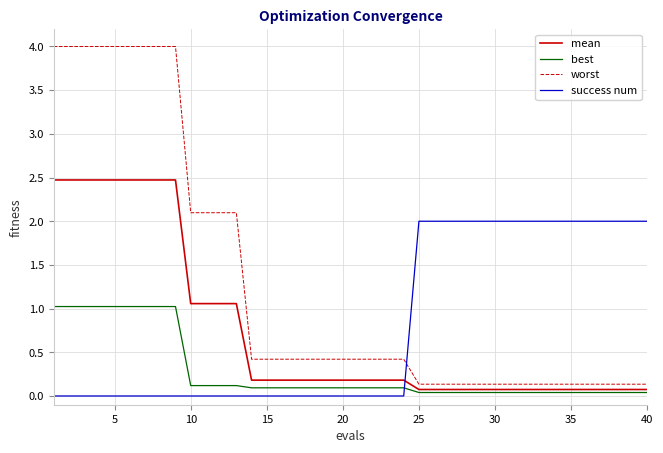

How many lines are shown in the chart?

4